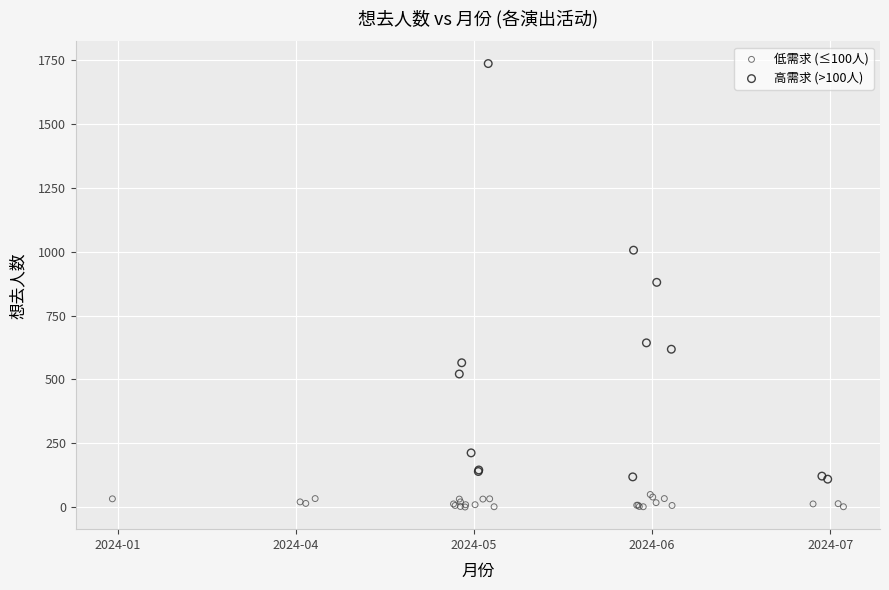

Which series contains the highest Y value?

高需求 (>100人)